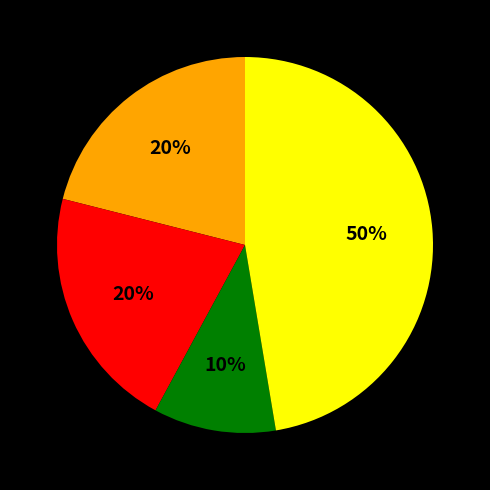

To the nearest percent, what percentage of the pie is Criminal Sexual Assault?

11%